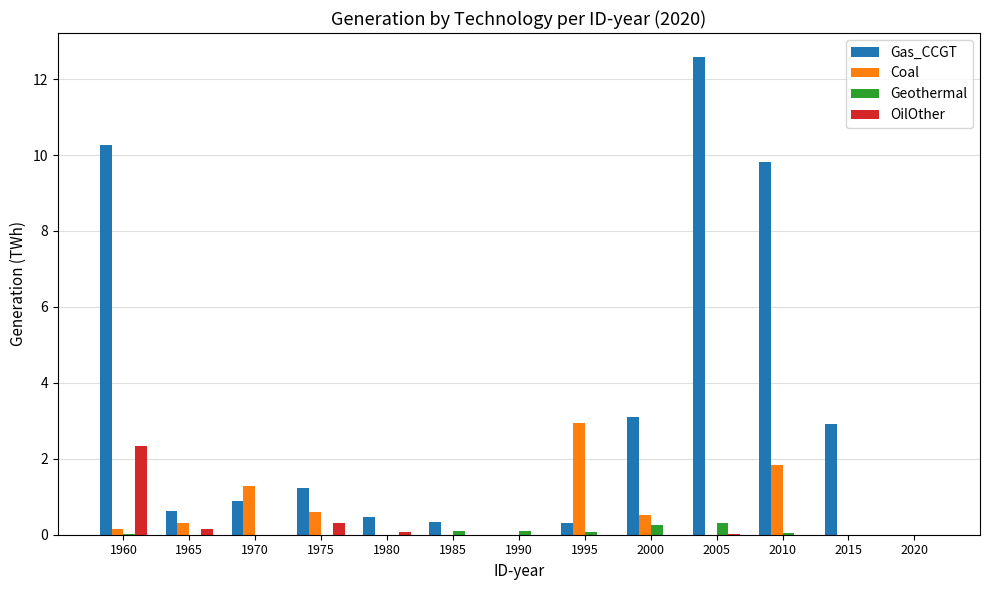

True or false: Geothermal has a value of 0.1 at 1995.

True